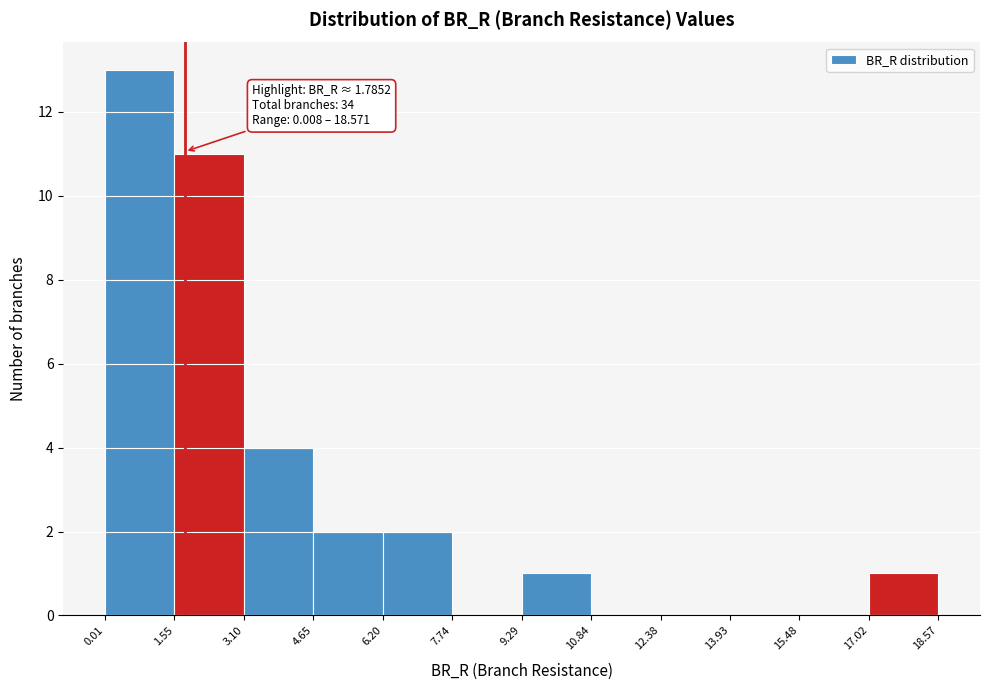

Over which range of the x-axis is the bar tallest?

0.01 to 1.55